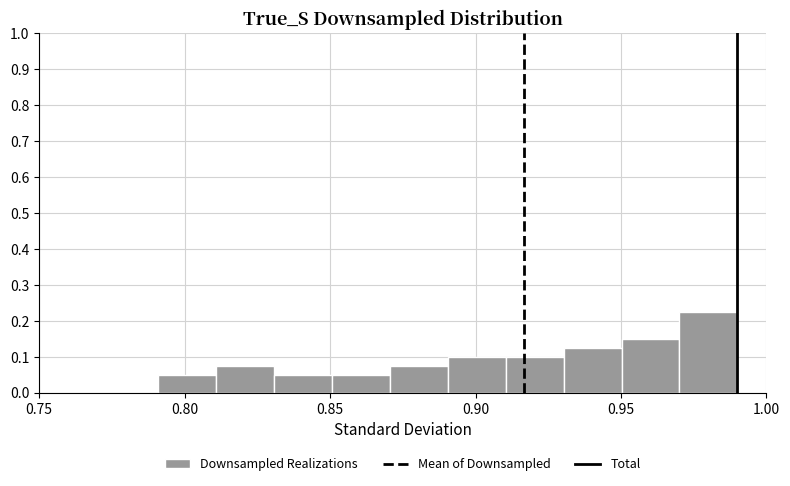

Read against the x-axis, roughly where is the centre of the tallest bar?

0.980